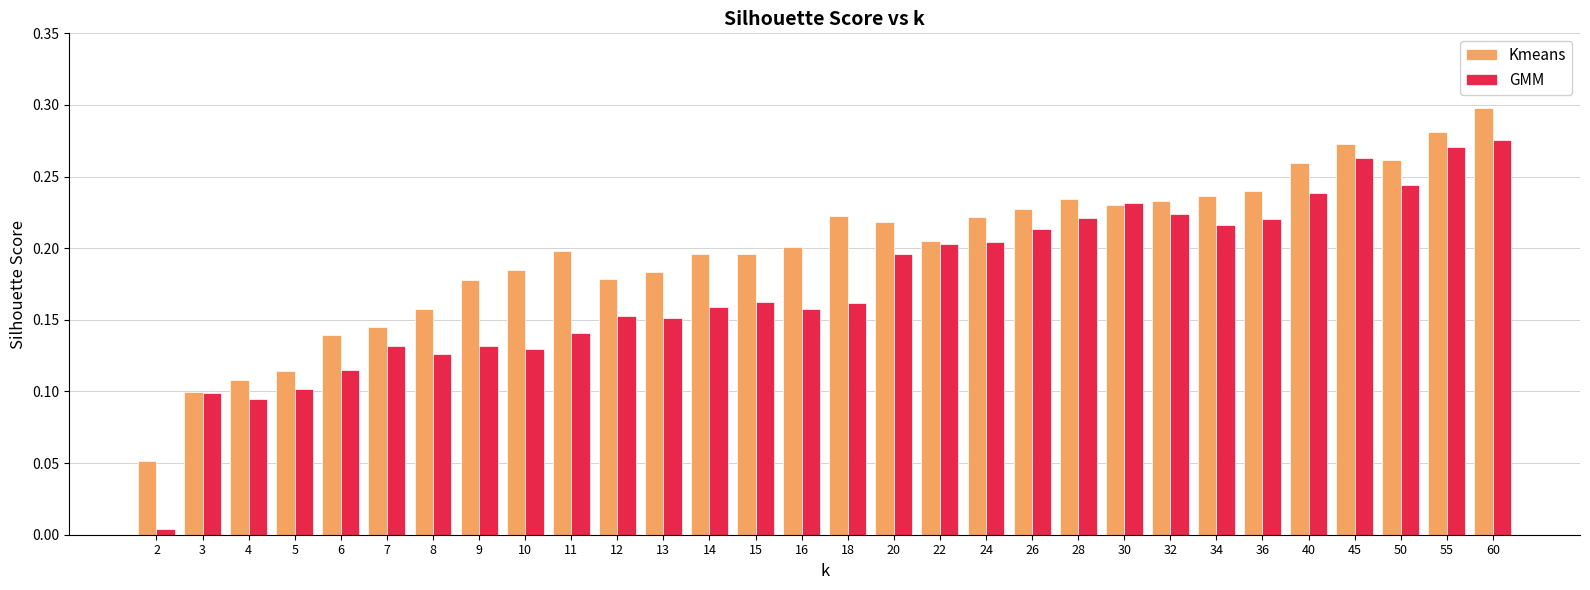

What is the sum of all Kmeans values?

6.0